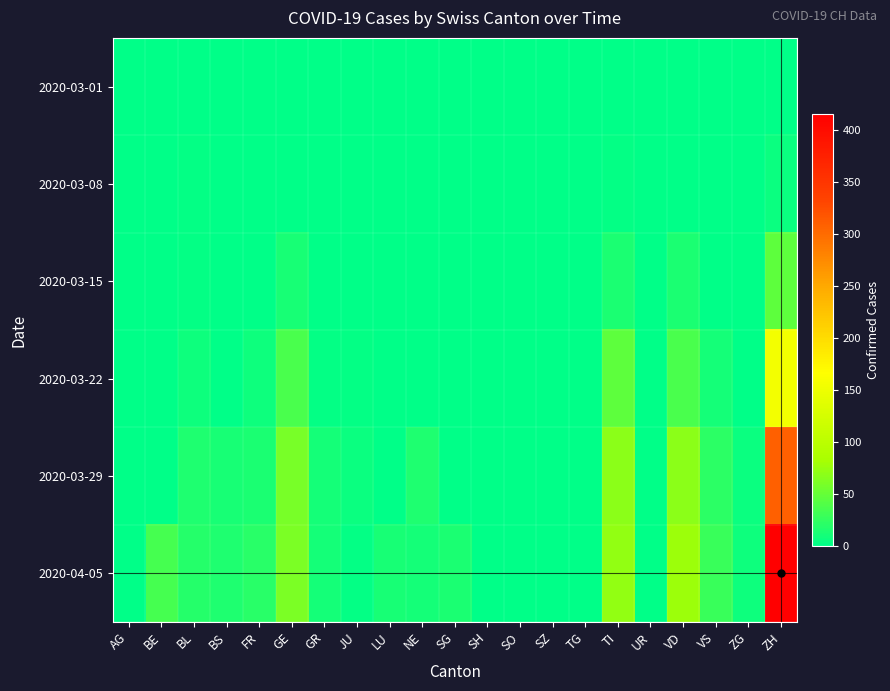

Reading left to right, what are all the values shown in this chart?

2020-03-01: AG=0	BE=0	BL=0	BS=0	FR=0	GE=0	GR=0	JU=0	LU=0	NE=0	SG=0	SH=0	SO=0	SZ=0	TG=0	TI=0	UR=0	VD=0	VS=0	ZG=0	ZH=0
2020-03-08: AG=0	BE=0	BL=2	BS=0	FR=0	GE=0	GR=0	JU=0	LU=0	NE=0	SG=0	SH=0	SO=0	SZ=0	TG=0	TI=3	UR=0	VD=1	VS=0	ZG=0	ZH=6
2020-03-15: AG=0	BE=0	BL=2	BS=0	FR=0	GE=12	GR=0	JU=0	LU=0	NE=0	SG=0	SH=0	SO=0	SZ=0	TG=0	TI=13	UR=0	VD=13	VS=1	ZG=0	ZH=46
2020-03-22: AG=0	BE=0	BL=7	BS=0	FR=8	GE=36	GR=3	JU=2	LU=0	NE=0	SG=0	SH=0	SO=0	SZ=0	TG=0	TI=46	UR=0	VD=36	VS=11	ZG=0	ZH=155
2020-03-29: AG=0	BE=0	BL=15	BS=12	FR=13	GE=59	GR=11	JU=5	LU=0	NE=16	SG=0	SH=0	SO=0	SZ=0	TG=0	TI=69	UR=0	VD=69	VS=22	ZG=5	ZH=309
2020-04-05: AG=0	BE=35	BL=19	BS=16	FR=21	GE=61	GR=10	JU=3	LU=12	NE=10	SG=13	SH=0	SO=0	SZ=0	TG=0	TI=72	UR=0	VD=77	VS=28	ZG=7	ZH=416